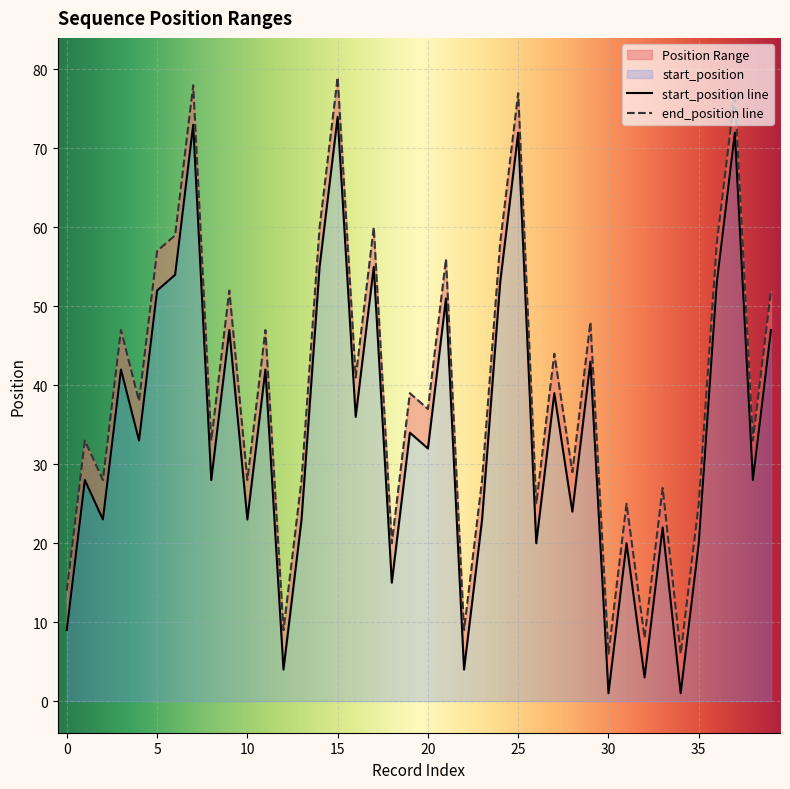

What is the minimum value for end_position?

6